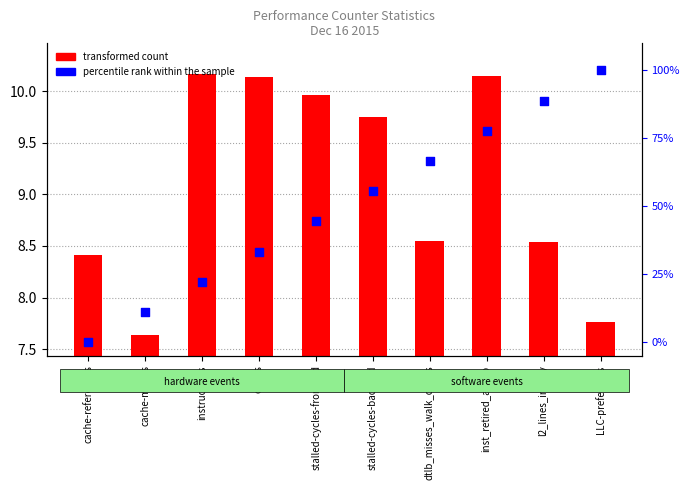

What are all the series names shown in the legend?

transformed count, percentile rank within the sample